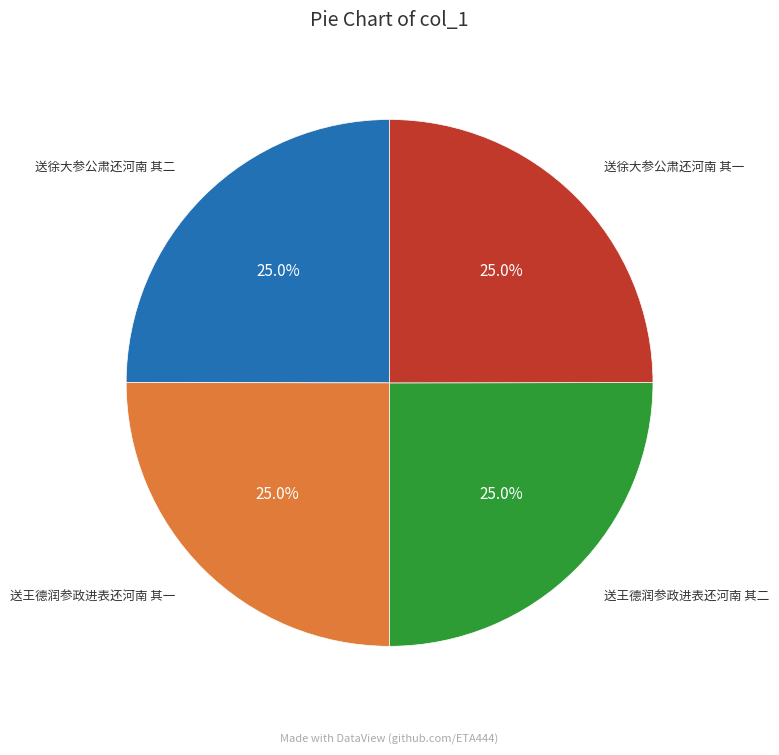

How many segments does this pie chart have?

4